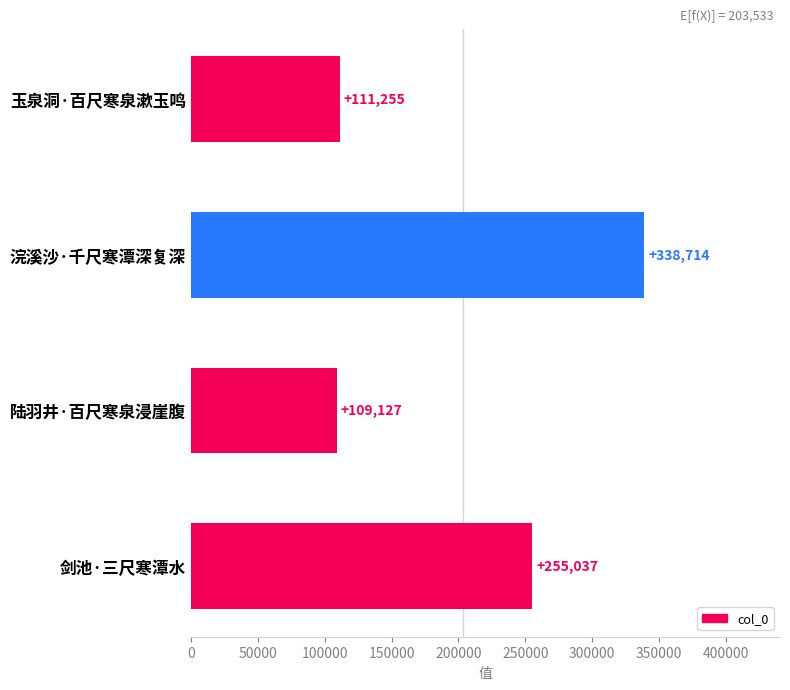

Where is the data nearest to the value 223920?

剑池·三尺寒潭水